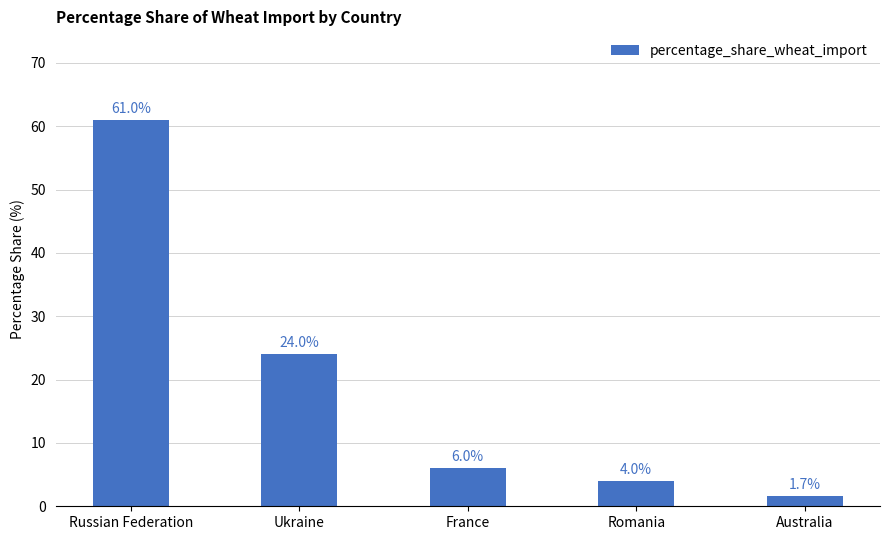

What is the change in value from Ukraine to France?

-18.0